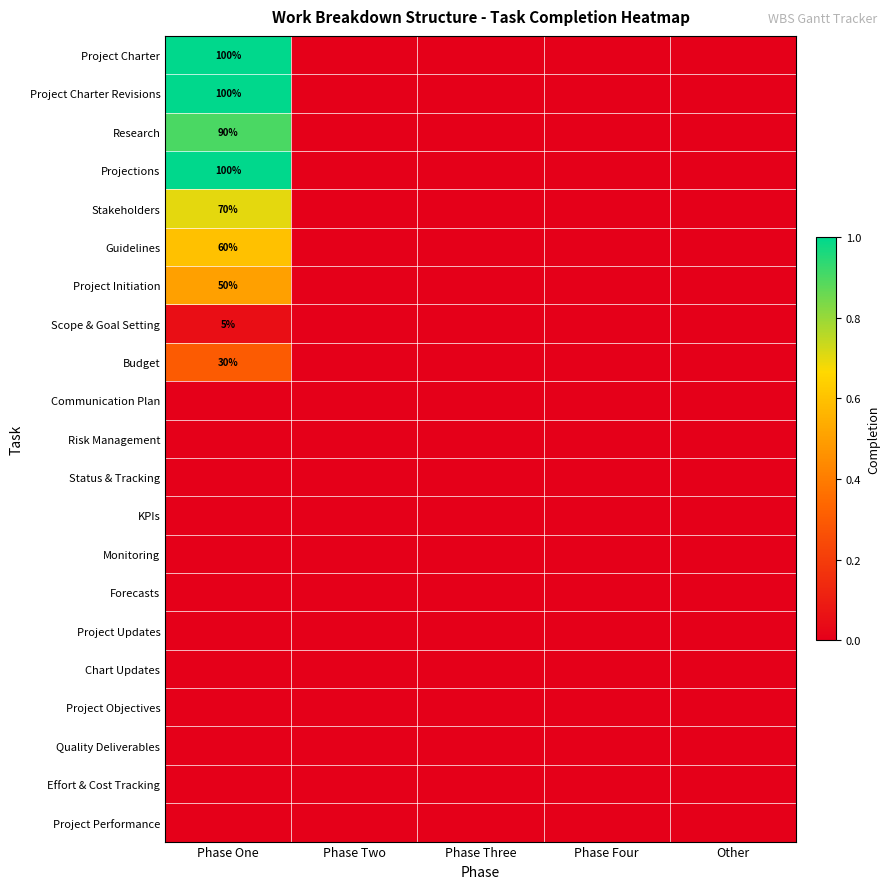

The value of Project Initiation at Other is -0.2. True or false?

False